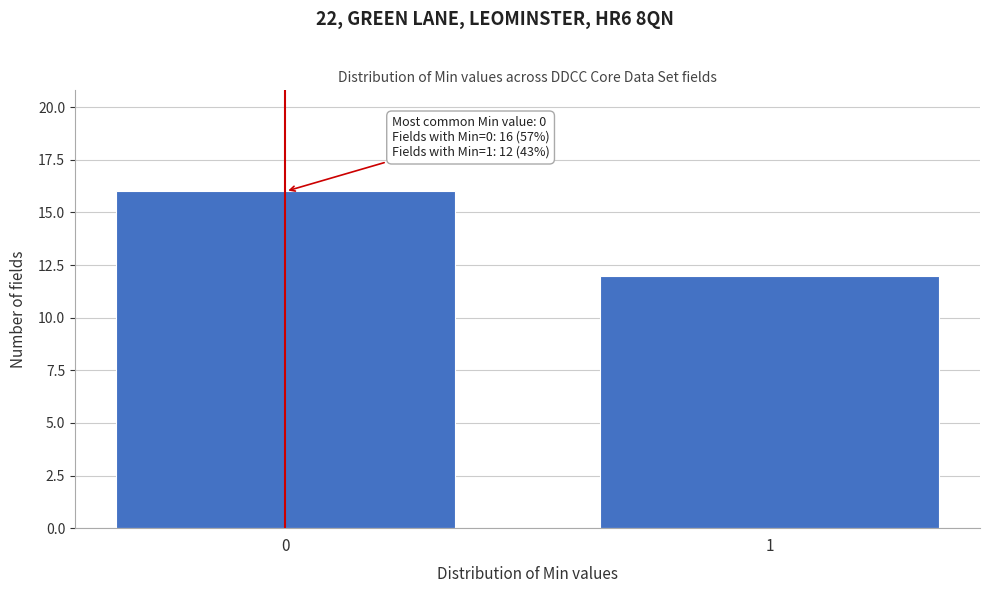

Reading left to right, transcribe all the data shown in this chart.

16	12